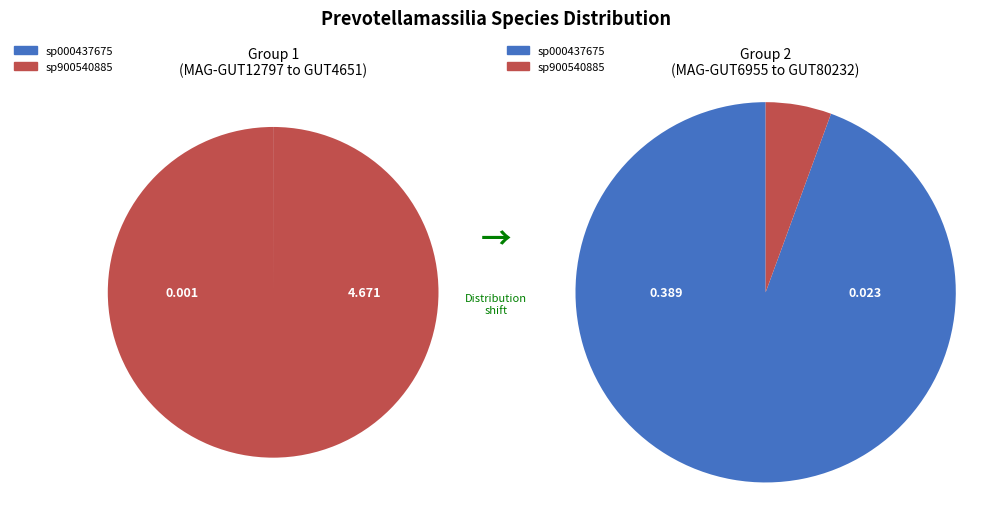

At even_MAG-GUT4634.fa, list the series in order from smallest to largest.

s__Prevotellamassilia sp000437675, s__Prevotellamassilia sp900540885